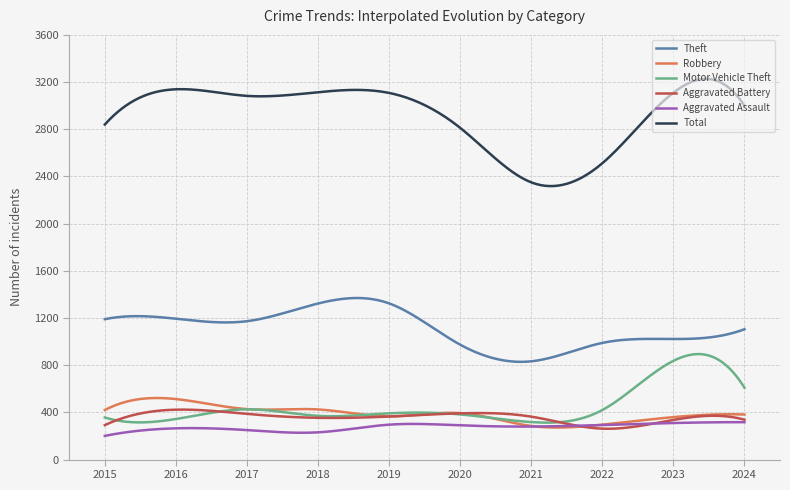

In Robbery, how many points are higher than both neighbors (excluding endpoints)?

4